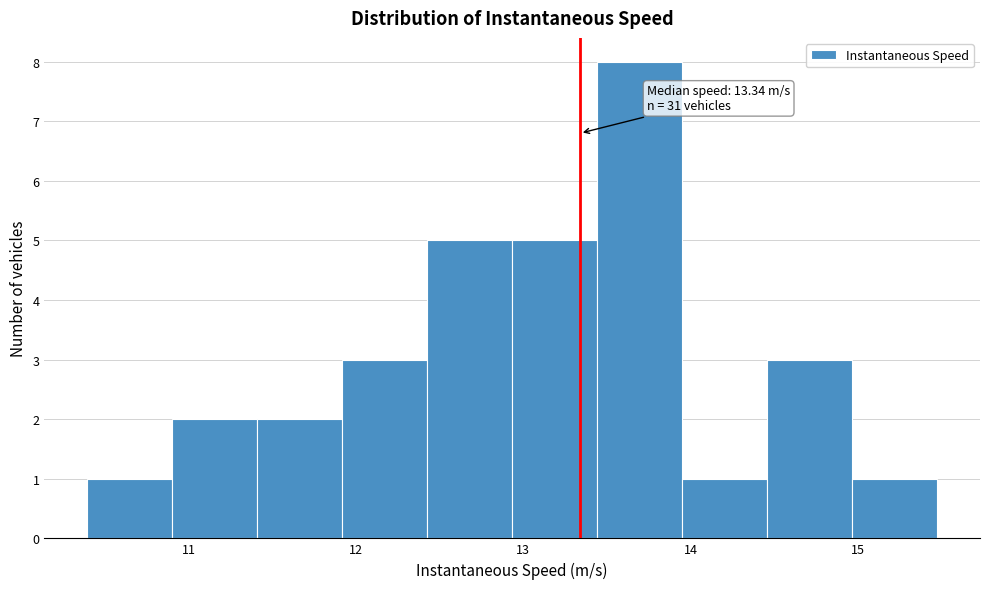

Which range on the x-axis has the tallest bar?

13.4 to 14.0